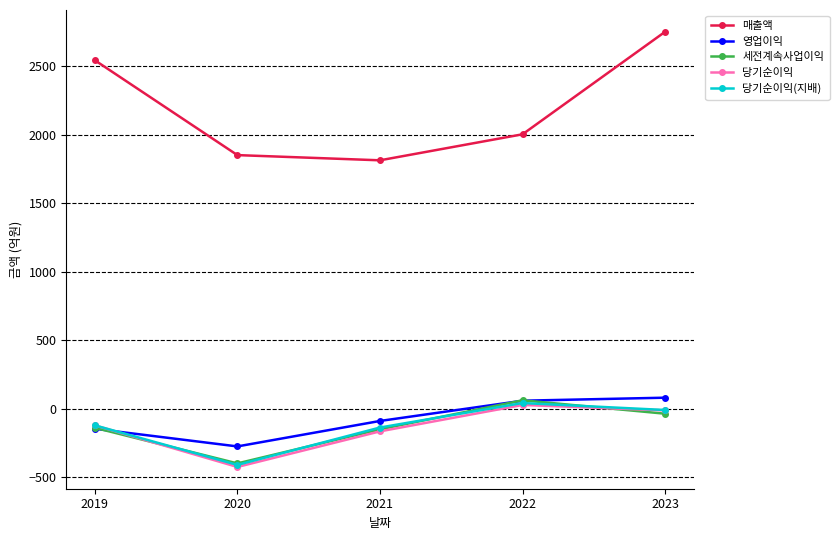

What is the minimum value shown in the chart?

-426